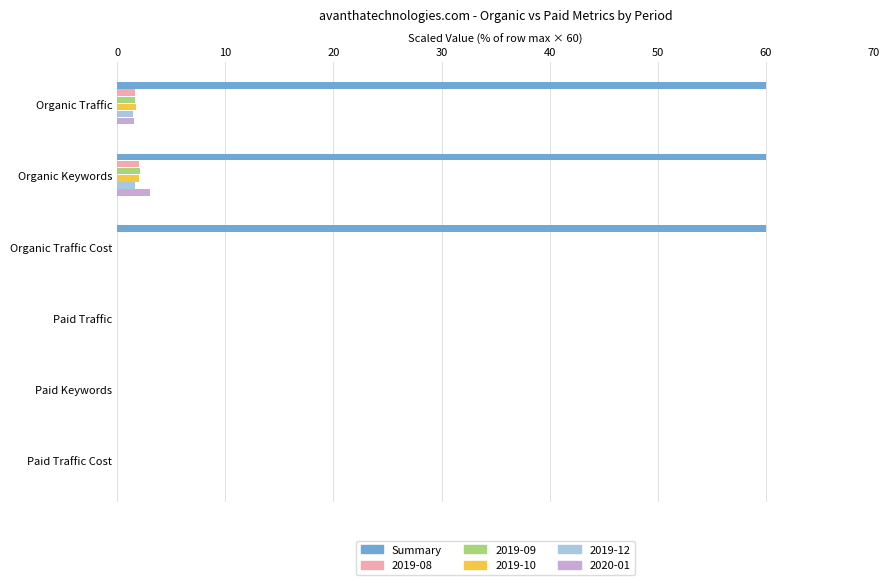

What is the sum of all 2019-09 values?

3.8